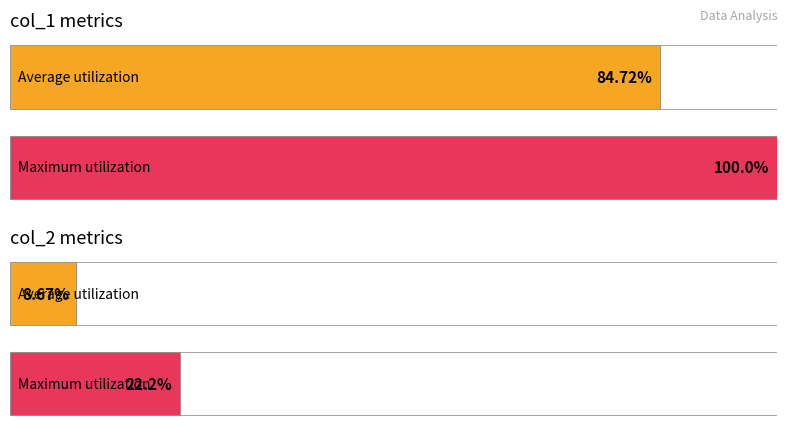

Which series has the largest total across all categories?

col_1